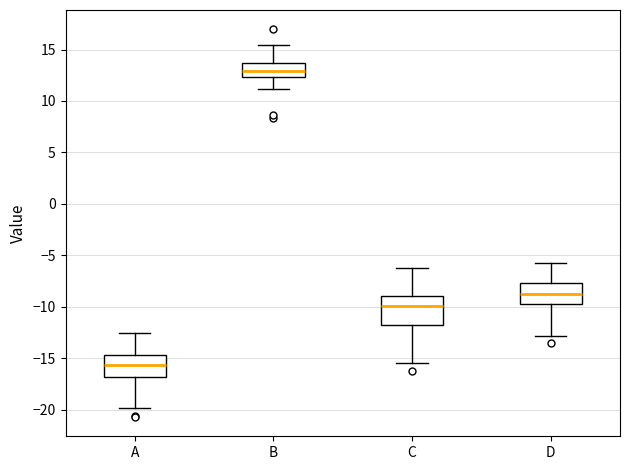

Which box has the highest median line?

B